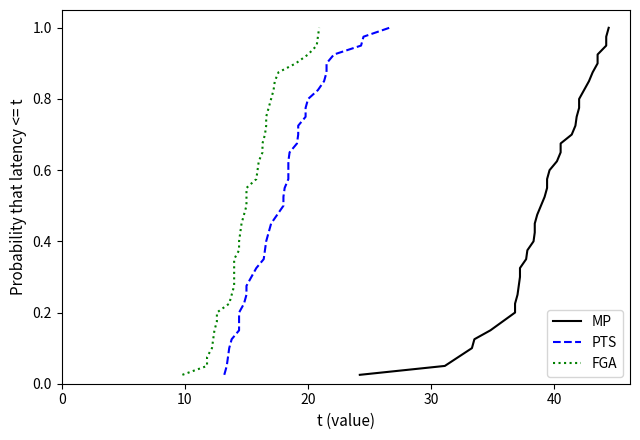

True or false: PTS and MP intersect in this chart.

False